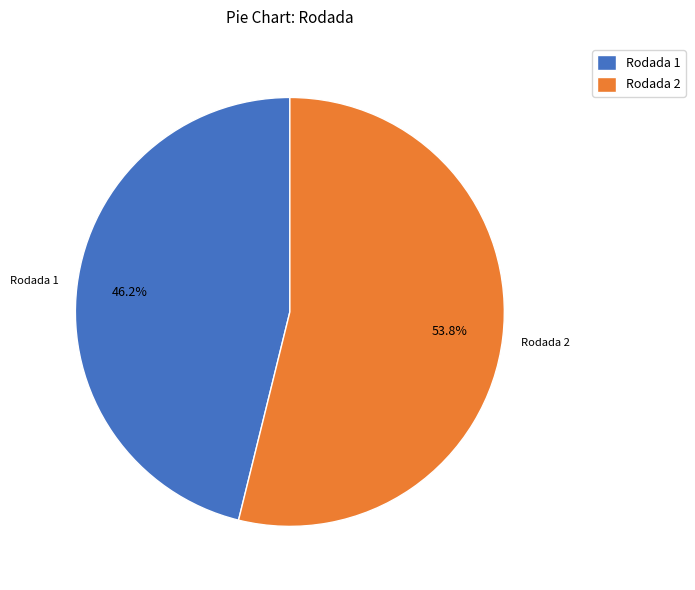

What percentage is NOT represented by Rodada 1?

53.8%